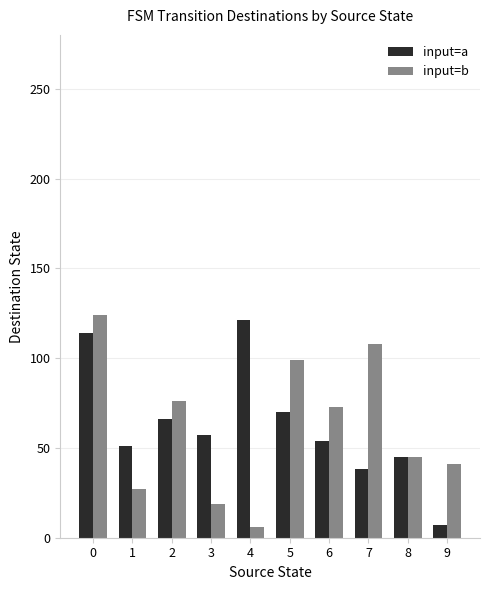

What is the difference between the maximum and minimum values in the input=b series?

118